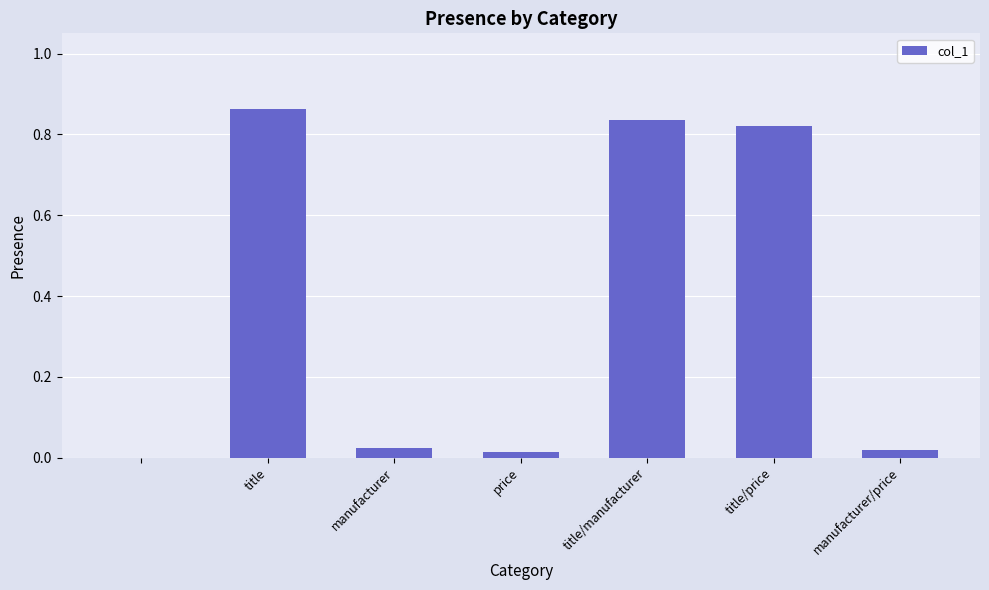

What is the sum of all values?

2.6